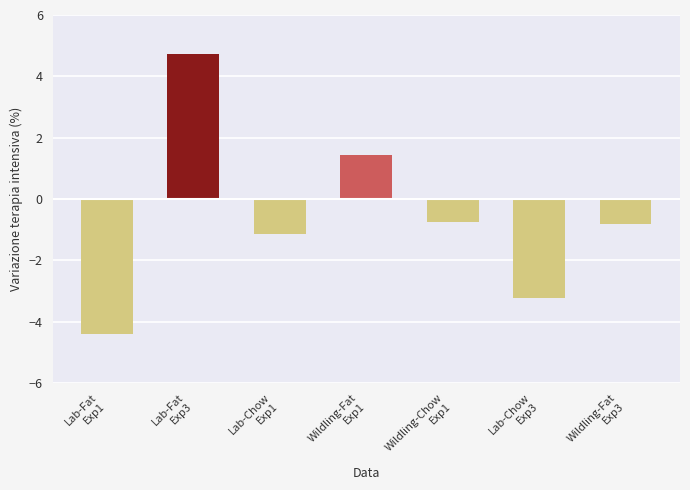

What position from the right is Wildling-Fat
Exp1?

4